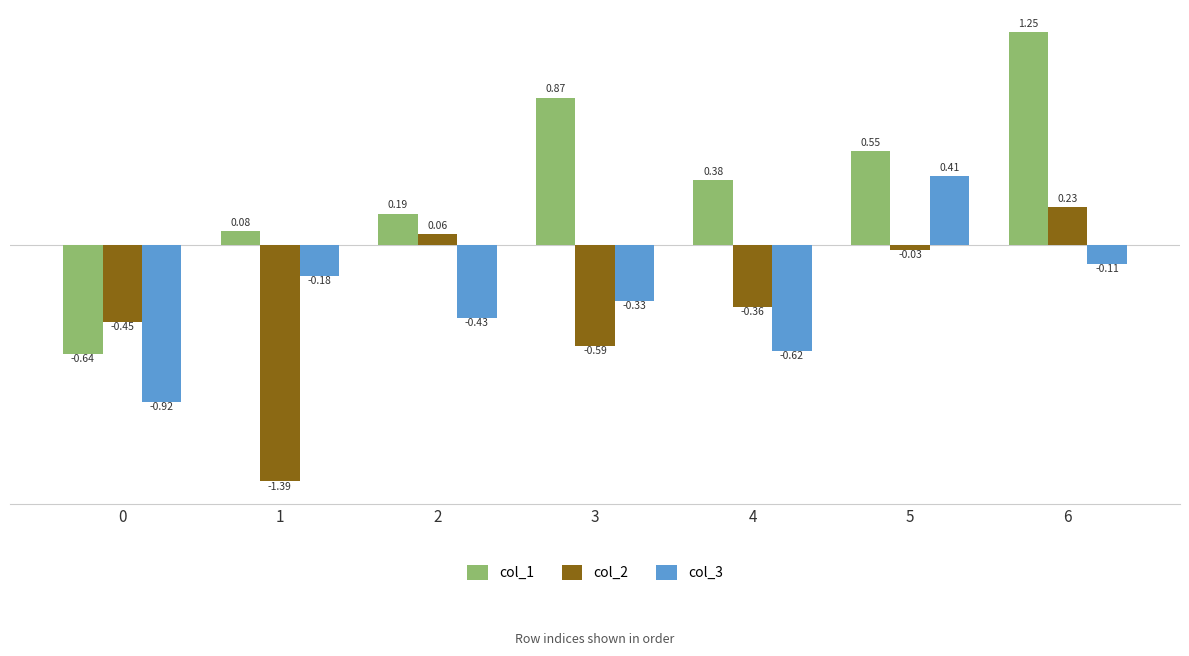

How many bars are there in each group?

3